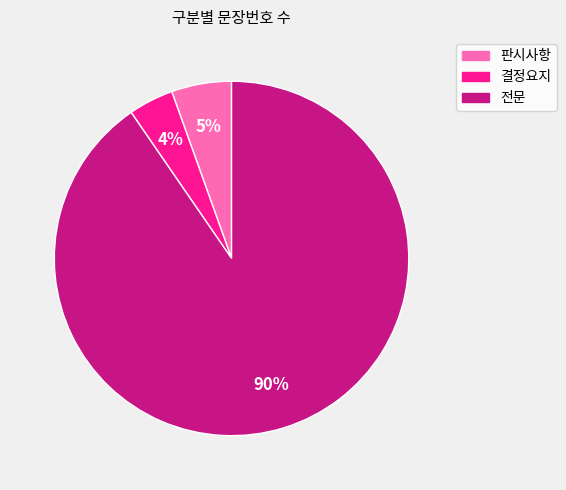

Is the sum of 판시사항 and 전문 greater than half?

Yes